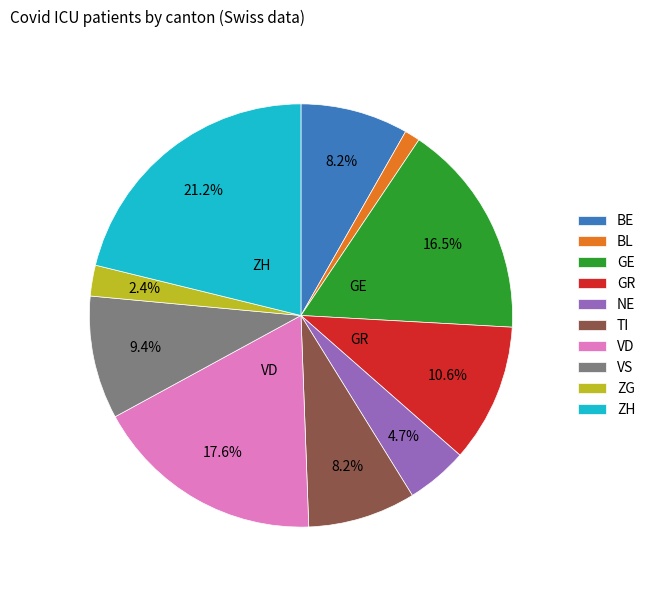

Which category has the smallest portion of the pie?

BL